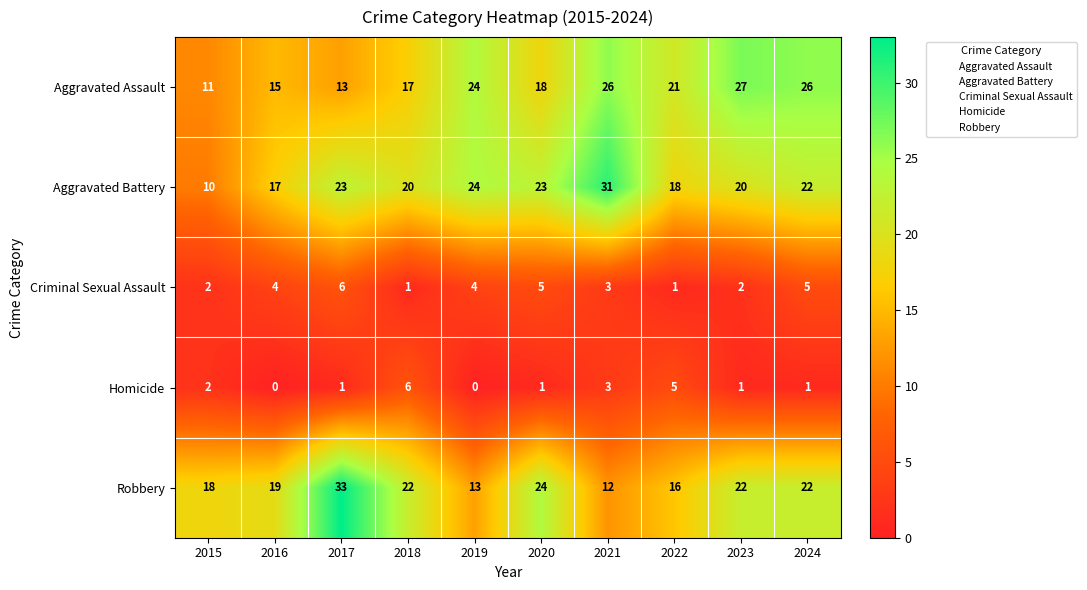

At how many categories does at least one series exceed 13?

10